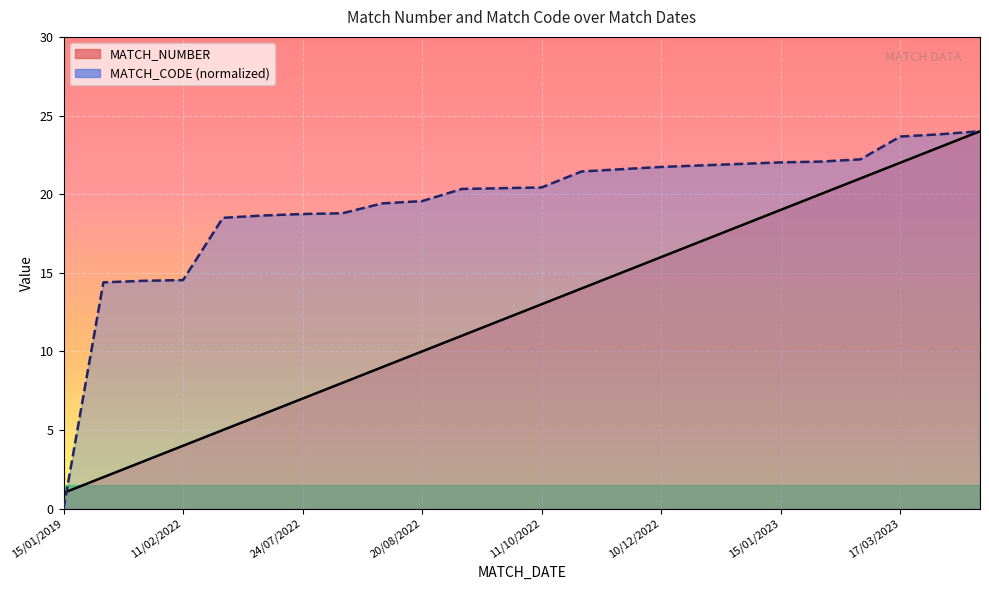

The MATCH_NUMBER series shows 1.9 at 24/07/2022. True or false?

False